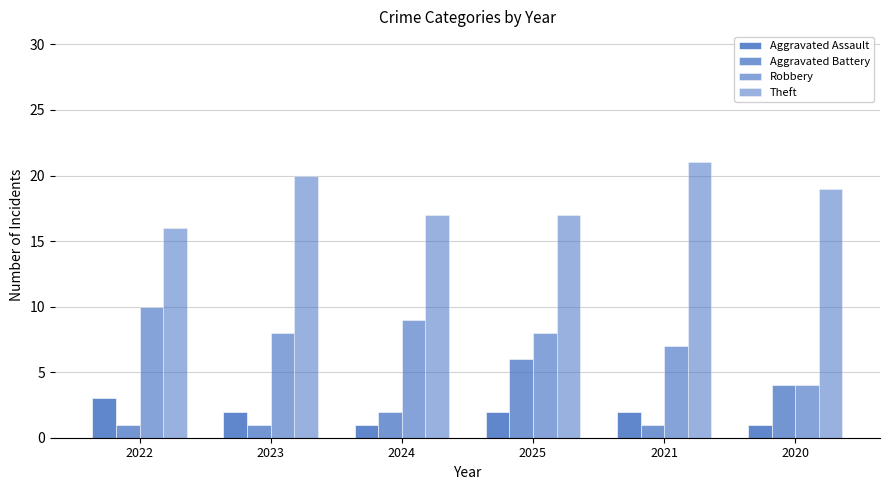

What is the maximum value shown in the chart?

21